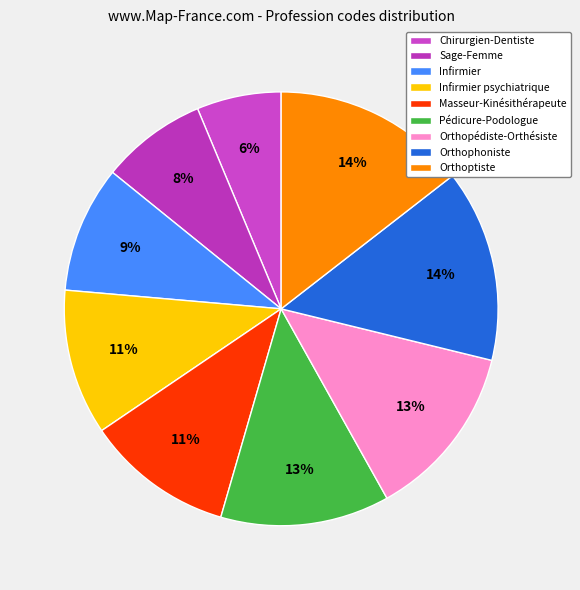

Is it true that Sage-Femme is 8% of the pie?

True